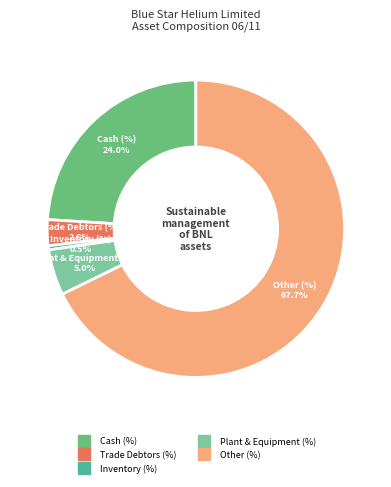

Which category has the smallest portion of the pie?

Inventory (%)